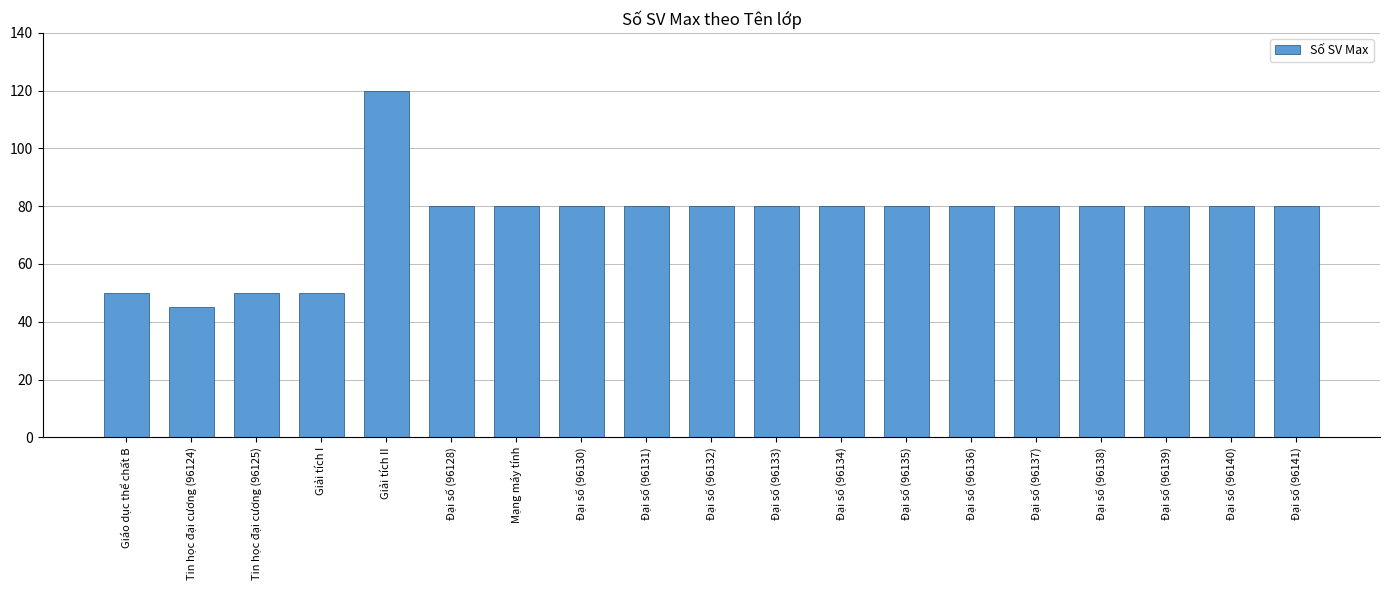

Count the number of categories in the chart.

19